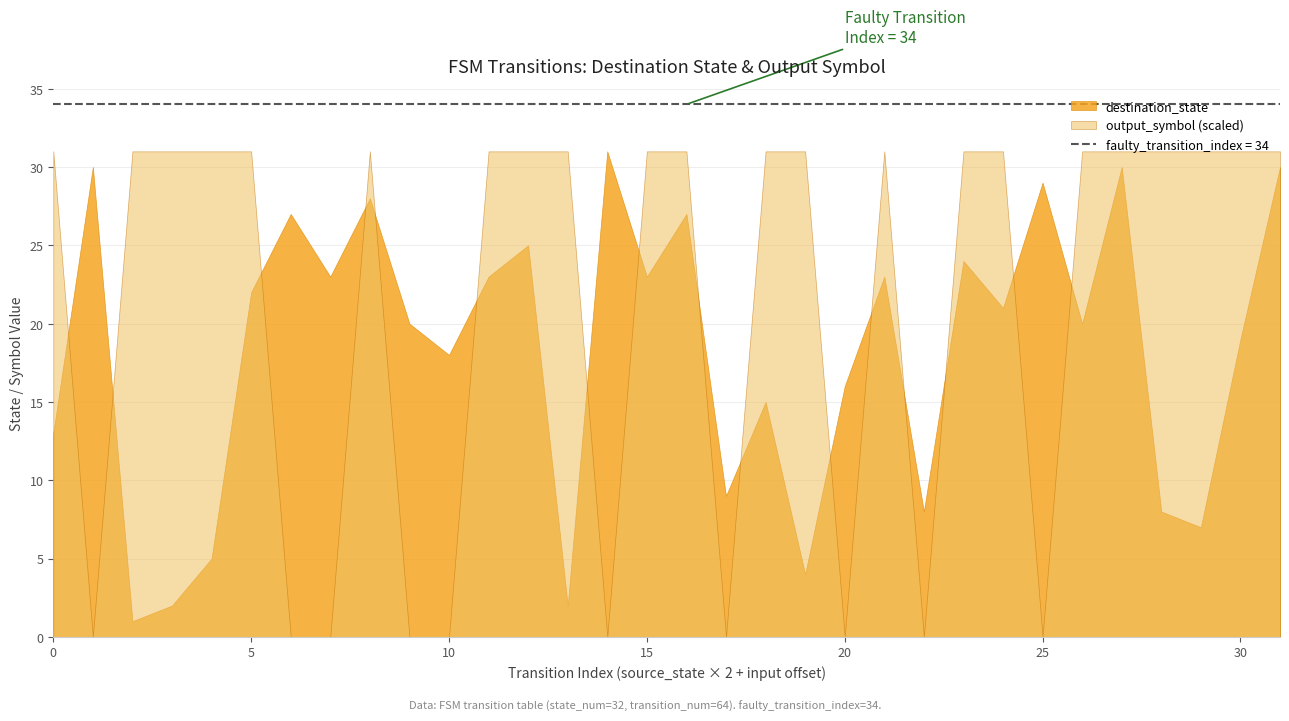

The value of destination_state at 6 is 1. True or false?

False